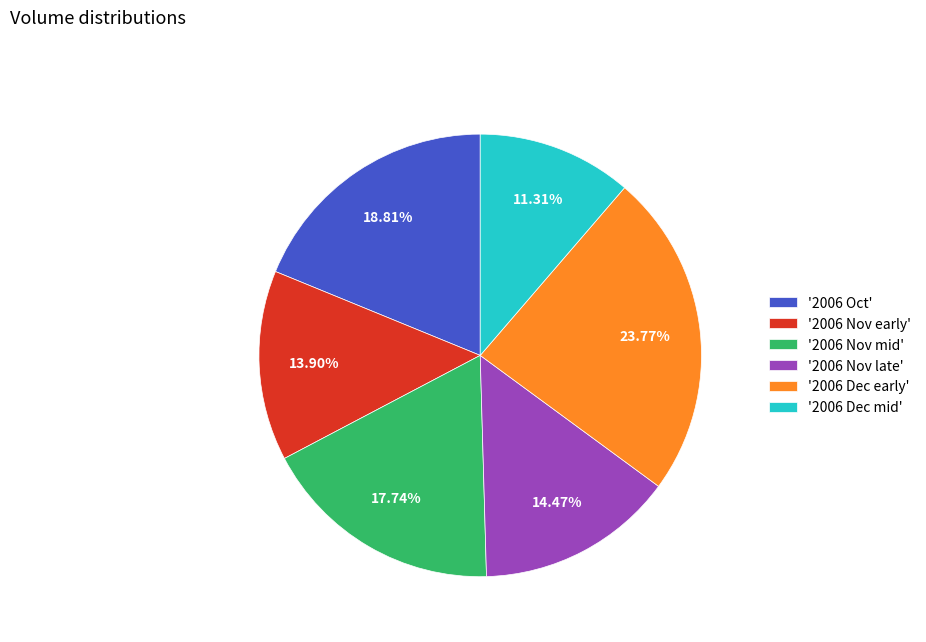

Is '2006 Nov early' the majority of the pie?

No